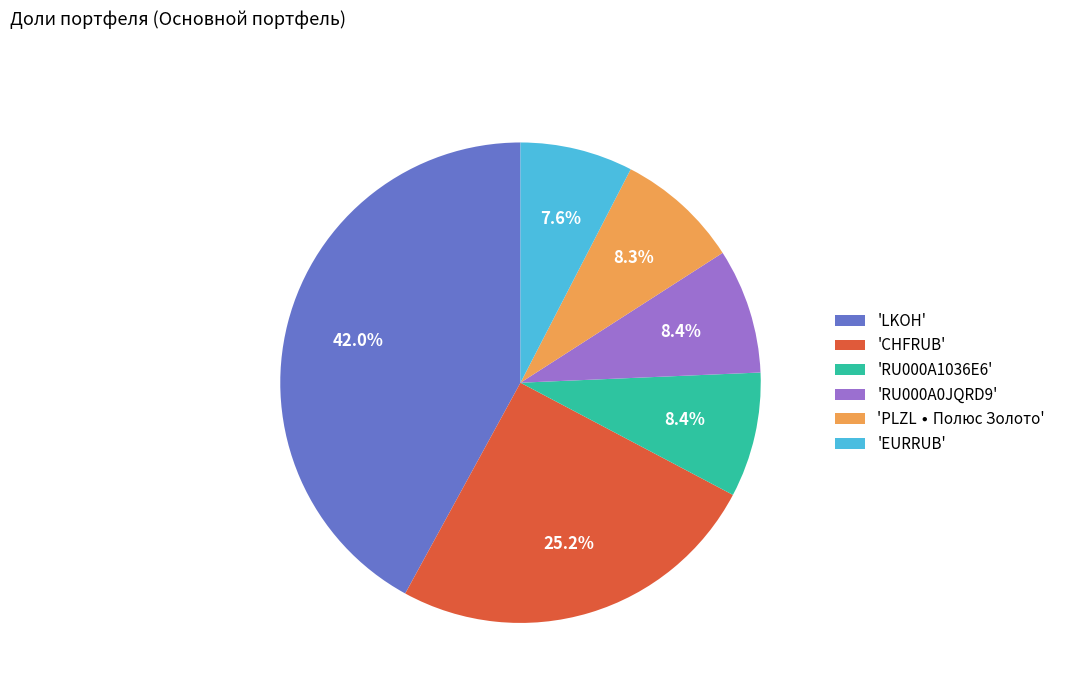

Which slice is the largest?

'LKOH'